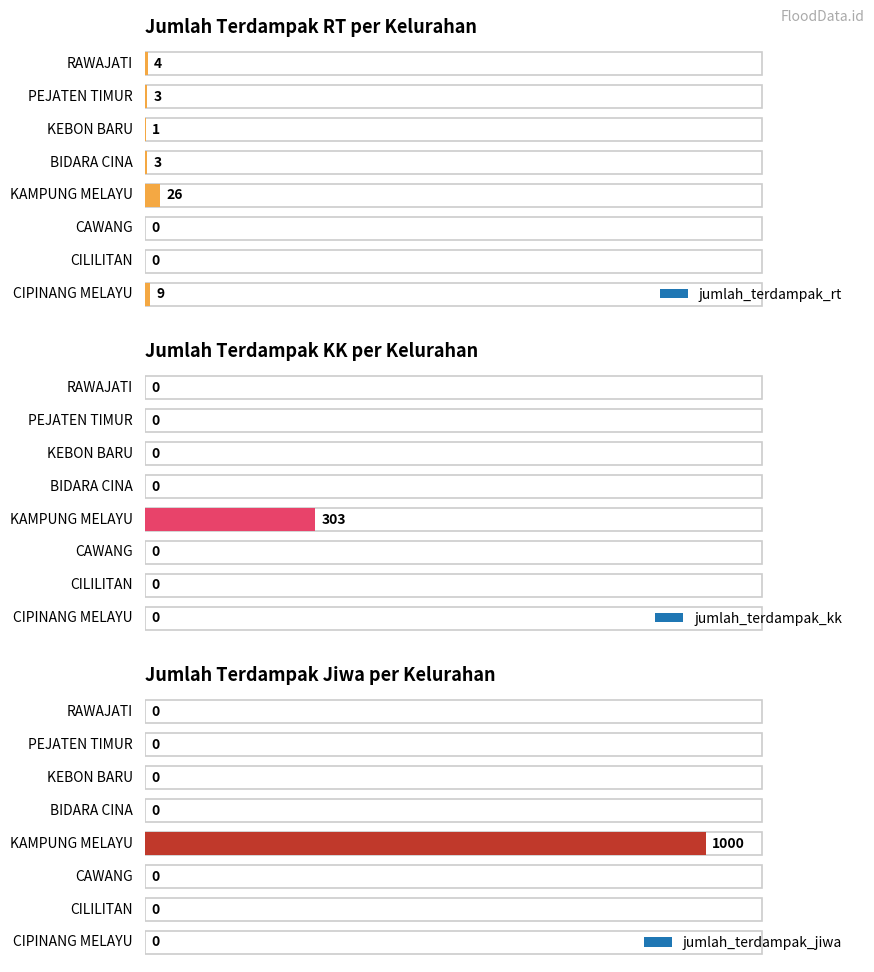

What is the label of the 2nd bar from the right?

CILILITAN